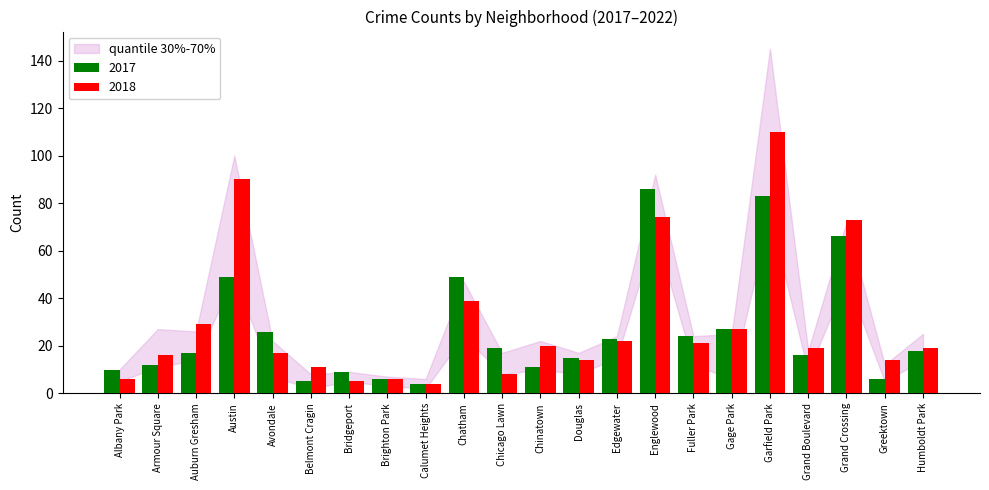

How many bars are there in each group?

2